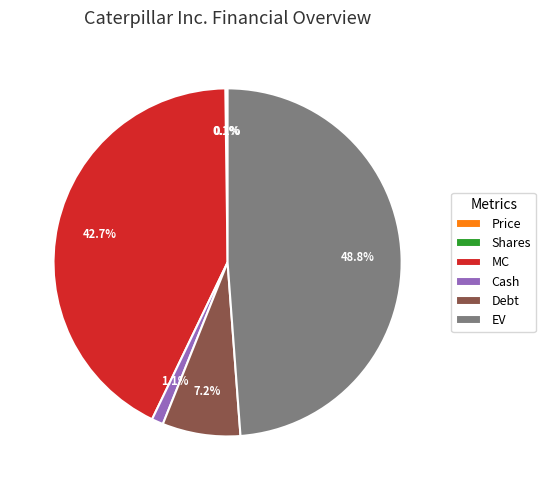

Approximately how many times larger is the value at Debt compared to MC?

0.2